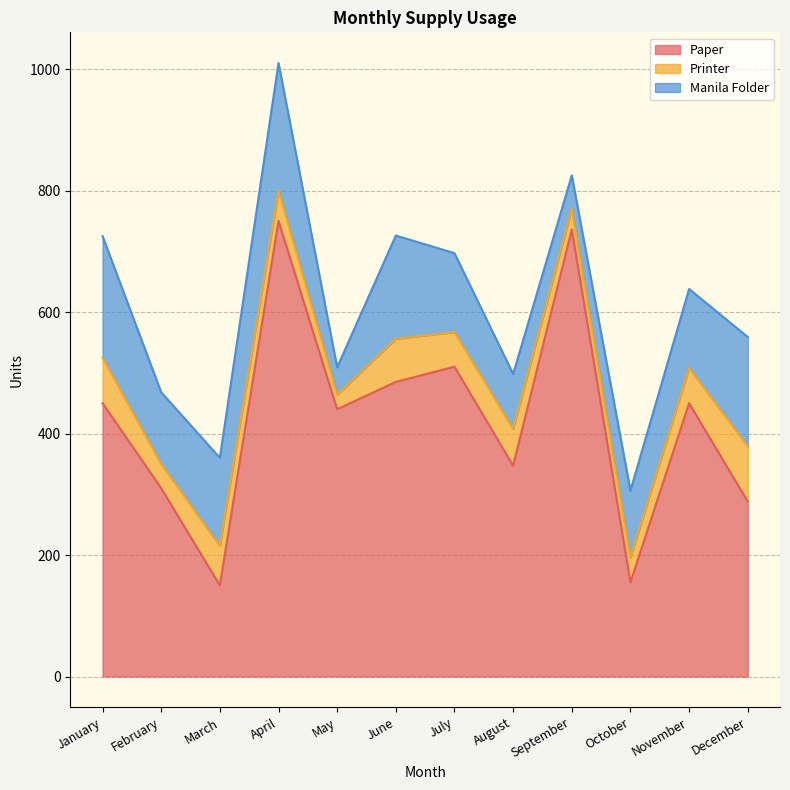

Reading left to right, what are all the values shown in this chart?

Paper: 450	310	150	750	440	485	510	347	736	155	450	288
Printer: 75	40	65	50	24	71	57	61	34	41	58	91
Manila Folder: 200	118	145	210	45	170	130	90	55	110	130	180